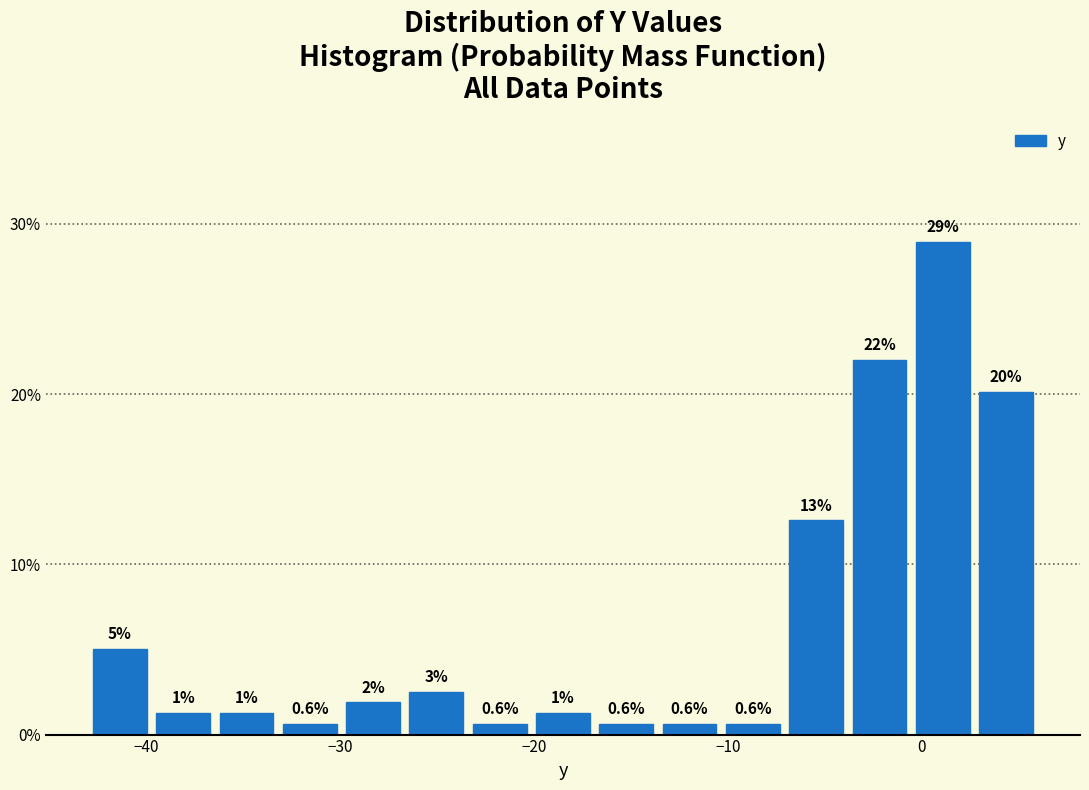

Read against the x-axis, roughly where is the centre of the tallest bar?

1